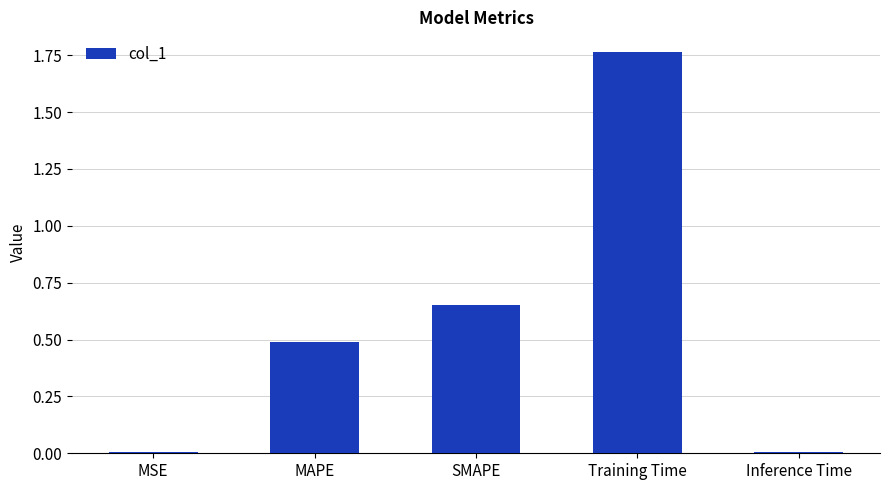

Which label corresponds to the largest value in the chart?

Training Time